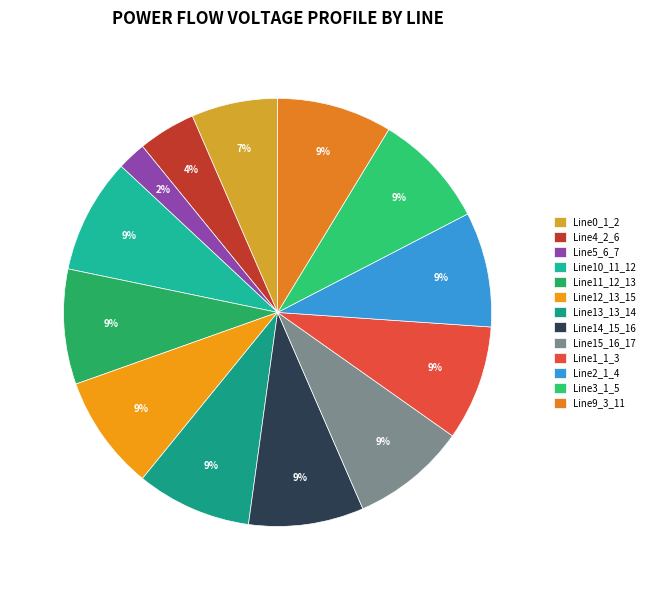

The Line10_11_12 slice represents 9% of the pie. True or false?

True